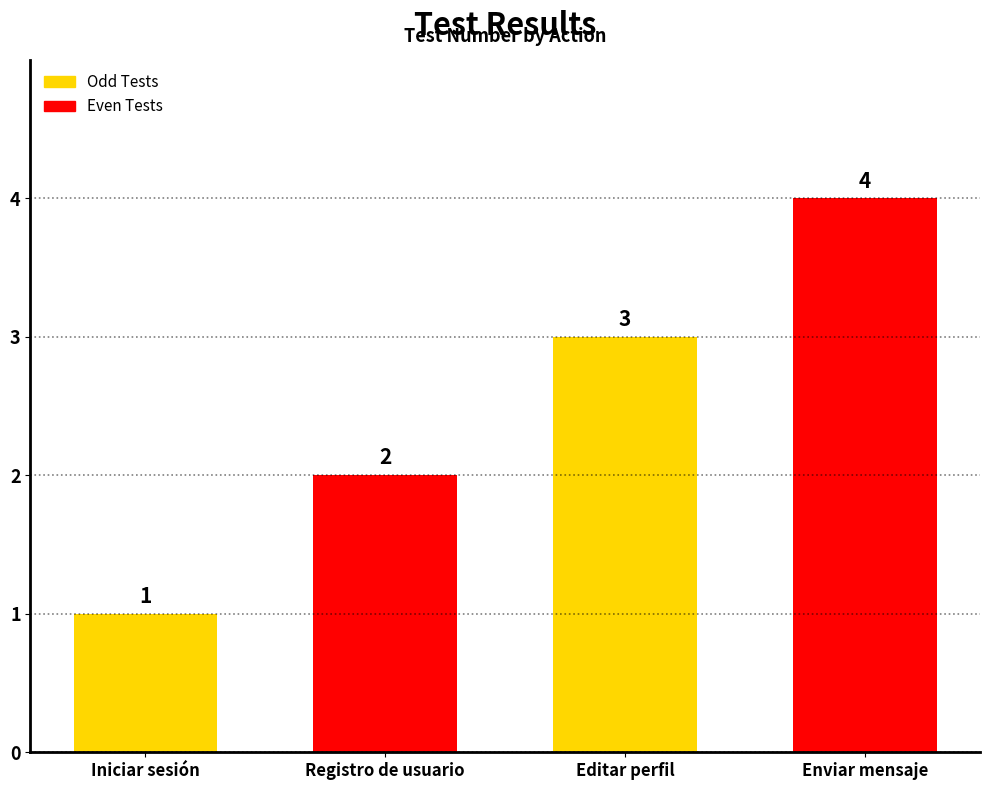

Reading left to right, transcribe all the data shown in this chart.

1	2	3	4